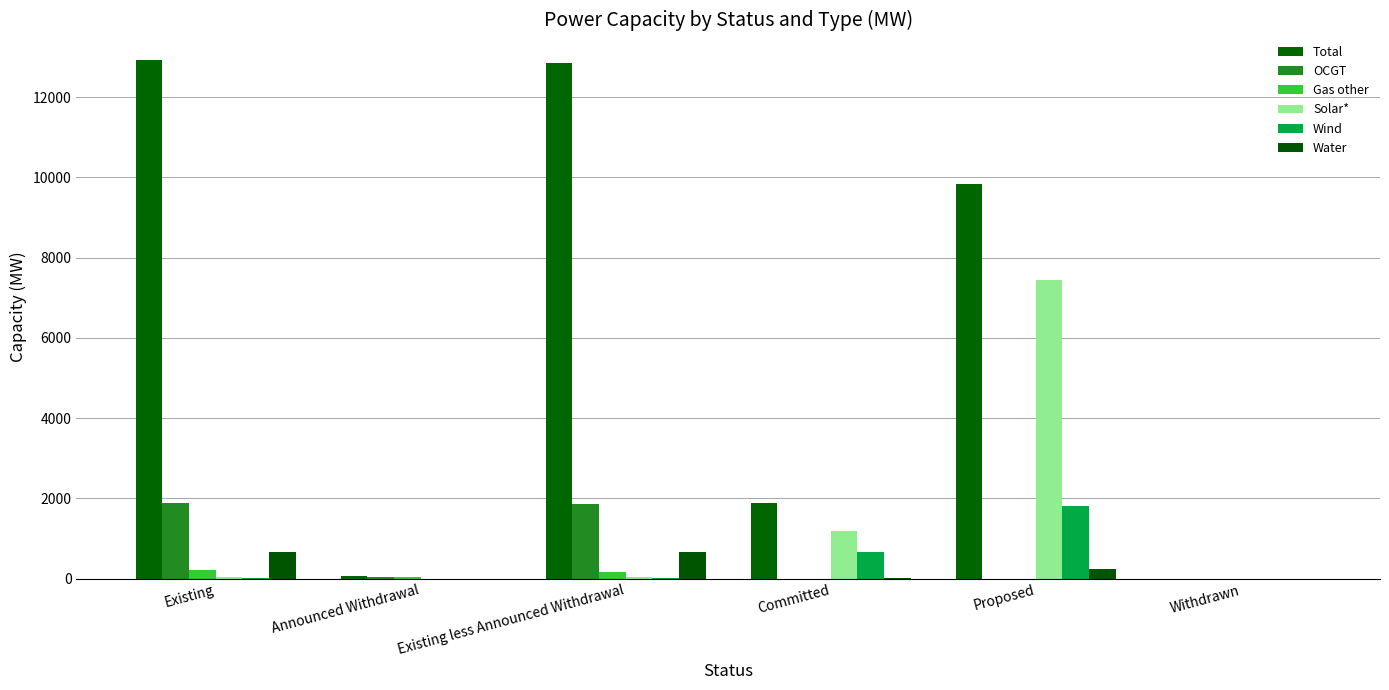

Count the number of data series in this chart.

6